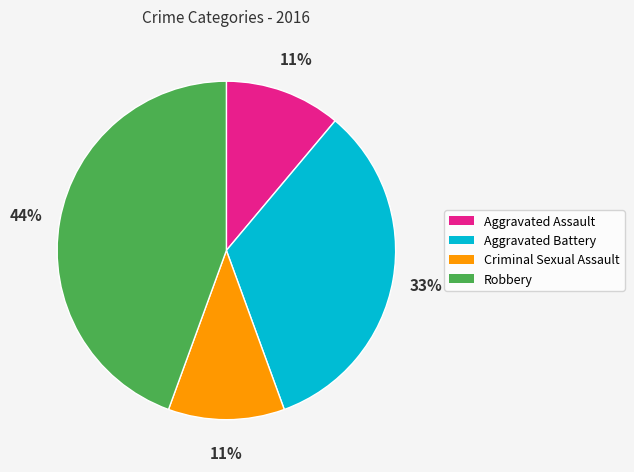

Which slice is the largest?

Robbery